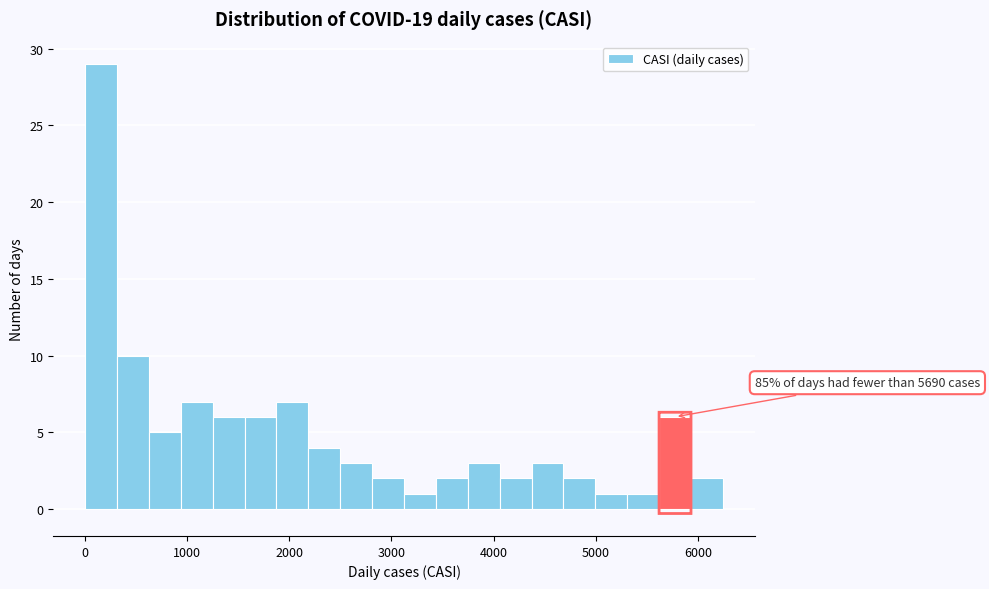

Read against the x-axis, roughly where is the centre of the tallest bar?

200